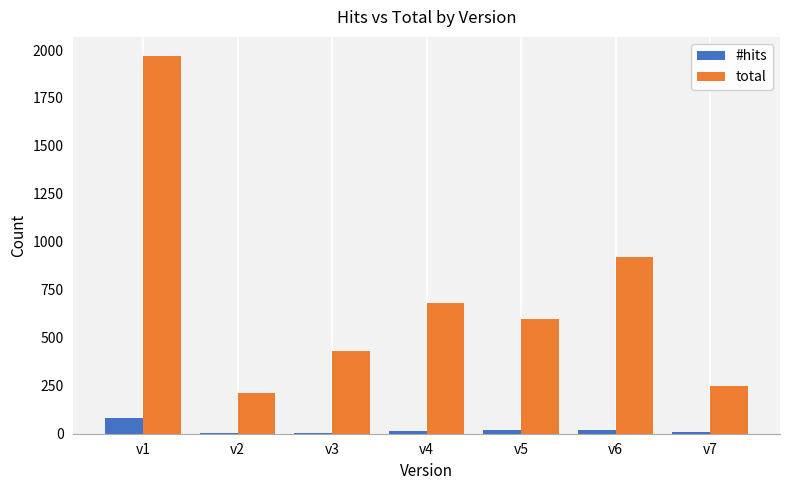

At which category is the sum across all series the highest?

v1